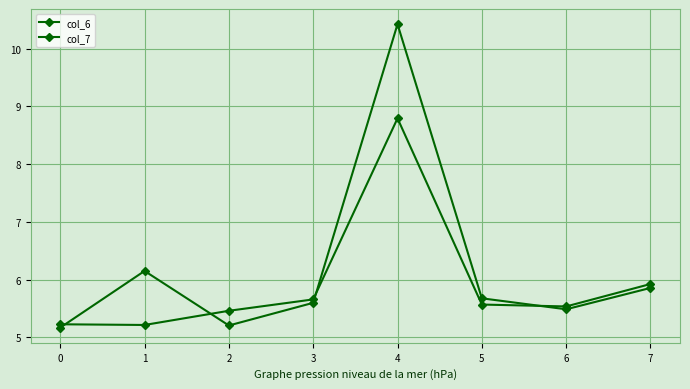

What is the difference between the maximum and minimum values in the col_6 series?

3.6